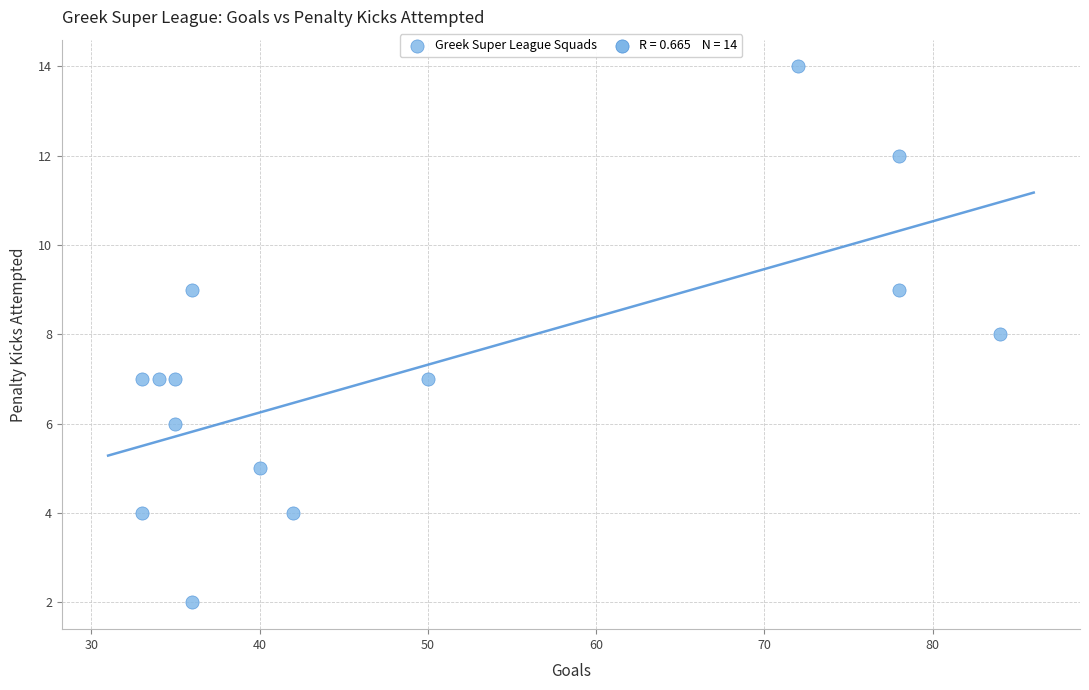

What is the range of X values (max minus min)?

51